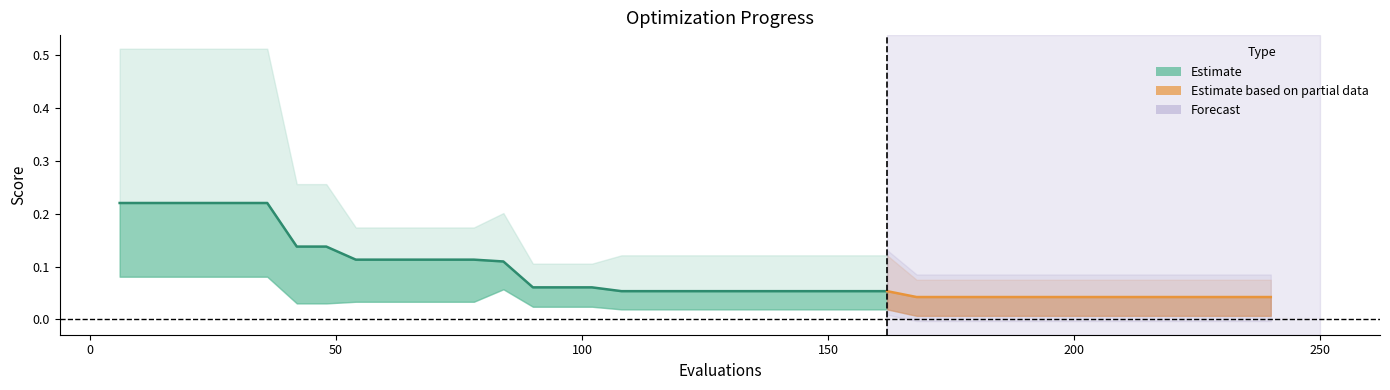

At how many categories does at least one series exceed 0?

40